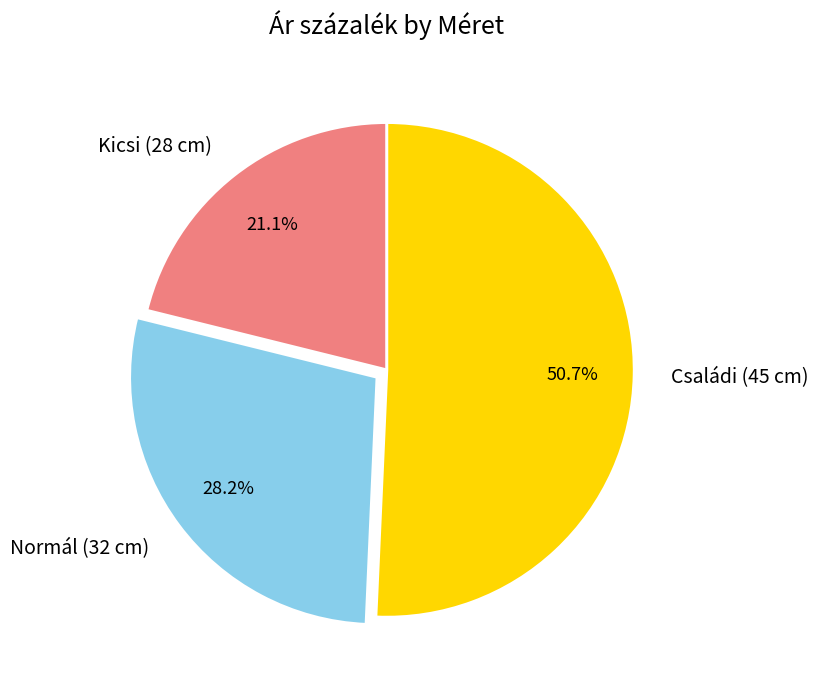

Which category accounts for the majority?

Családi (45 cm)